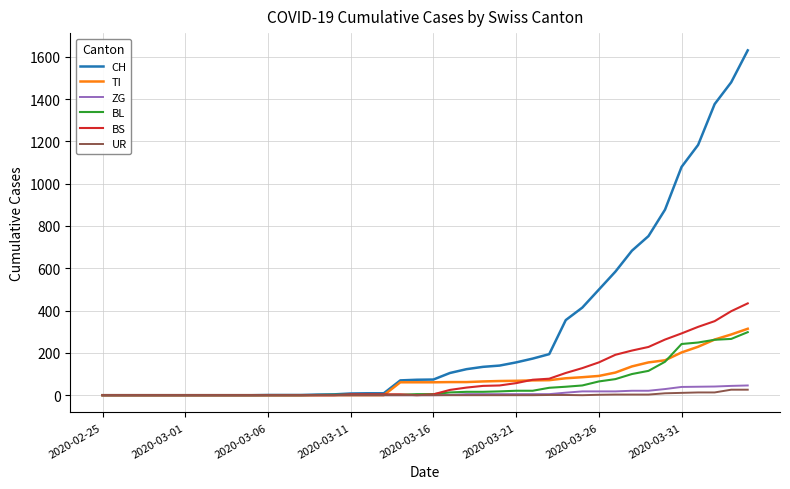

Which series has the widest spread of values?

CH